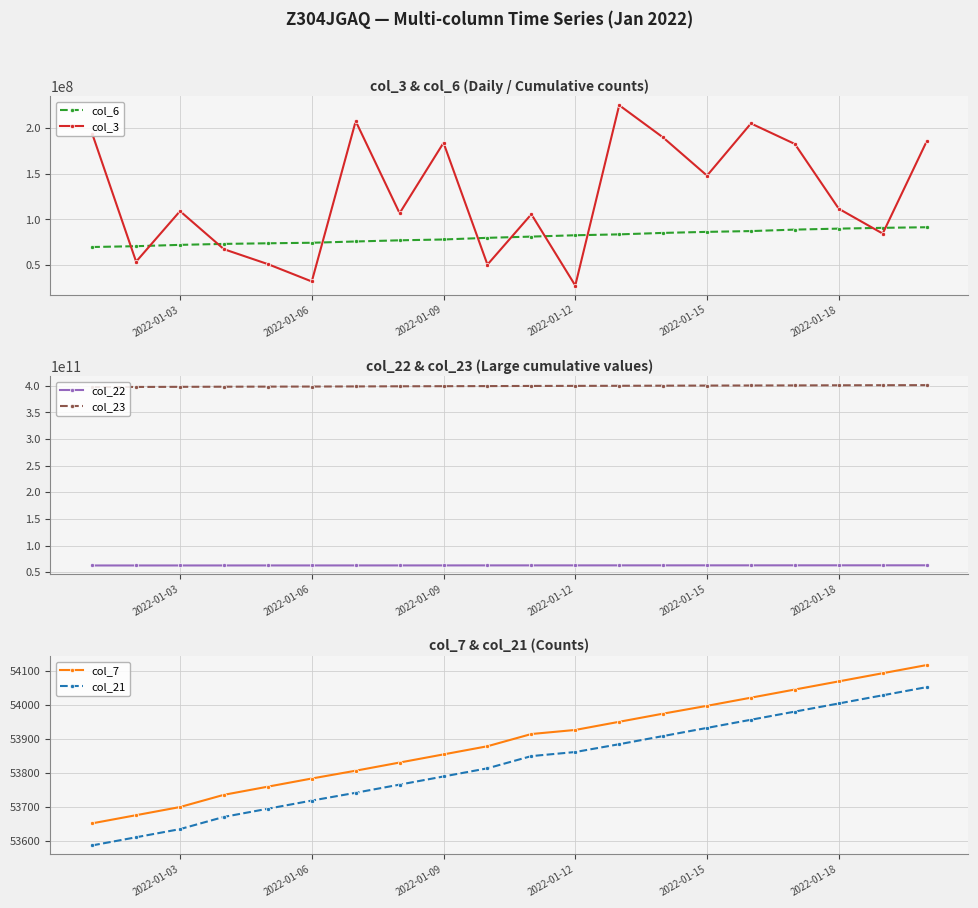

How many data points in col_21 are above 53850?

9